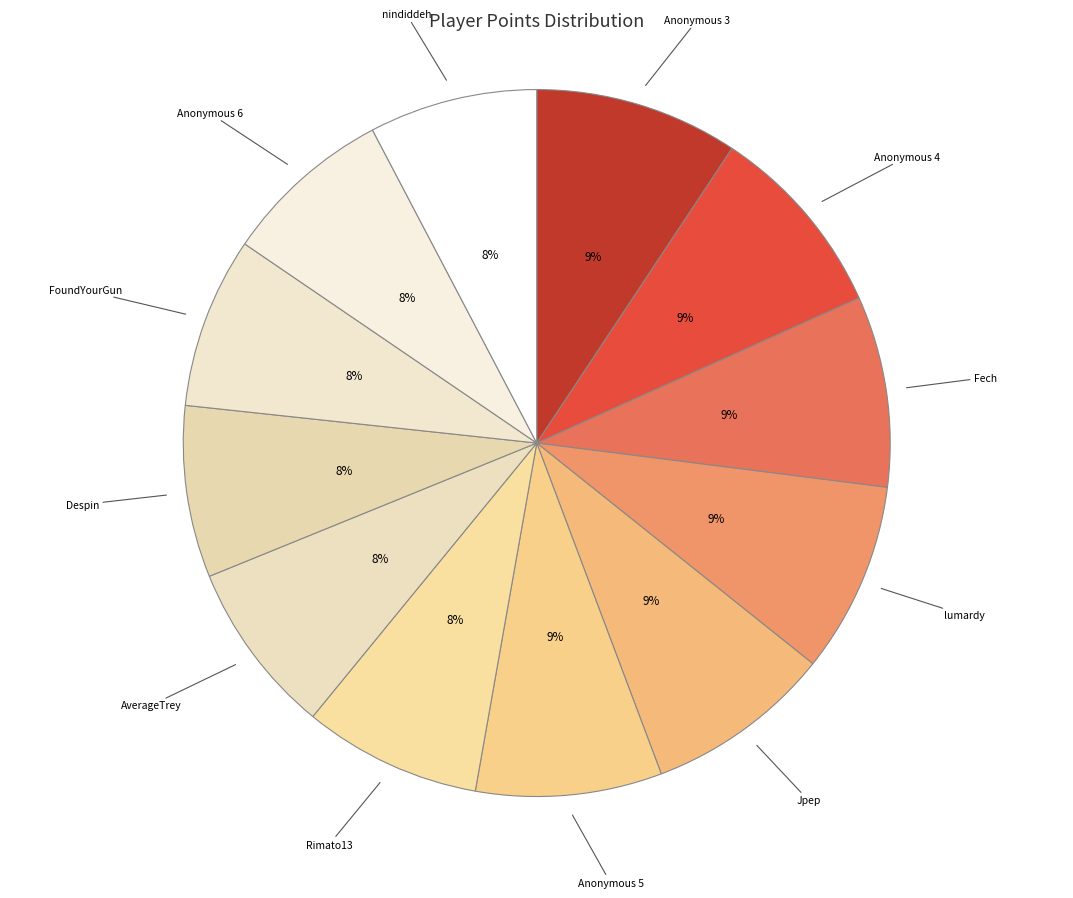

How many slices are in this pie chart?

12